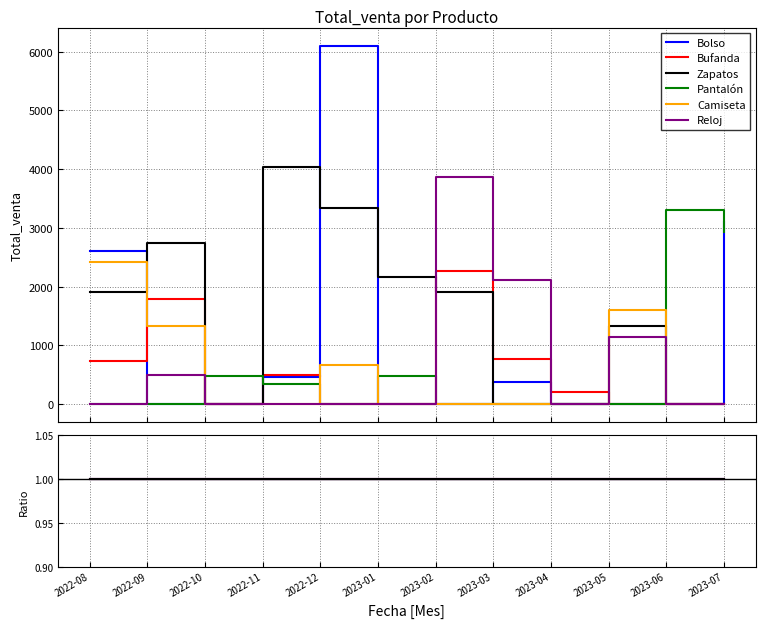

At which label does Bolso reach its peak?

2022-08